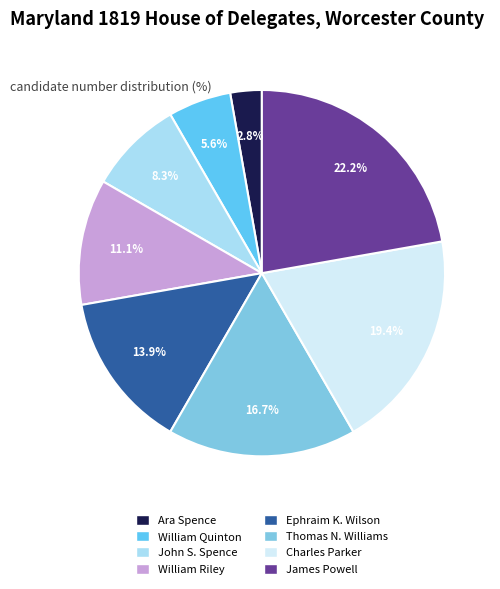

What portion of the pie excludes Ara Spence?

97.2%